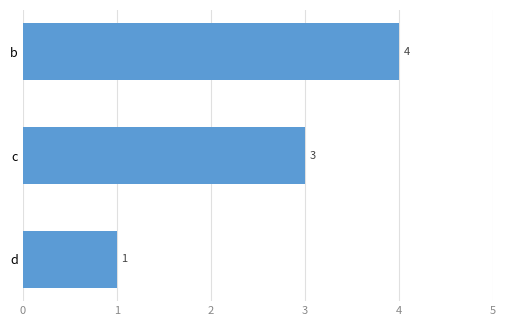

Count the values in the range 1 to 4.

3